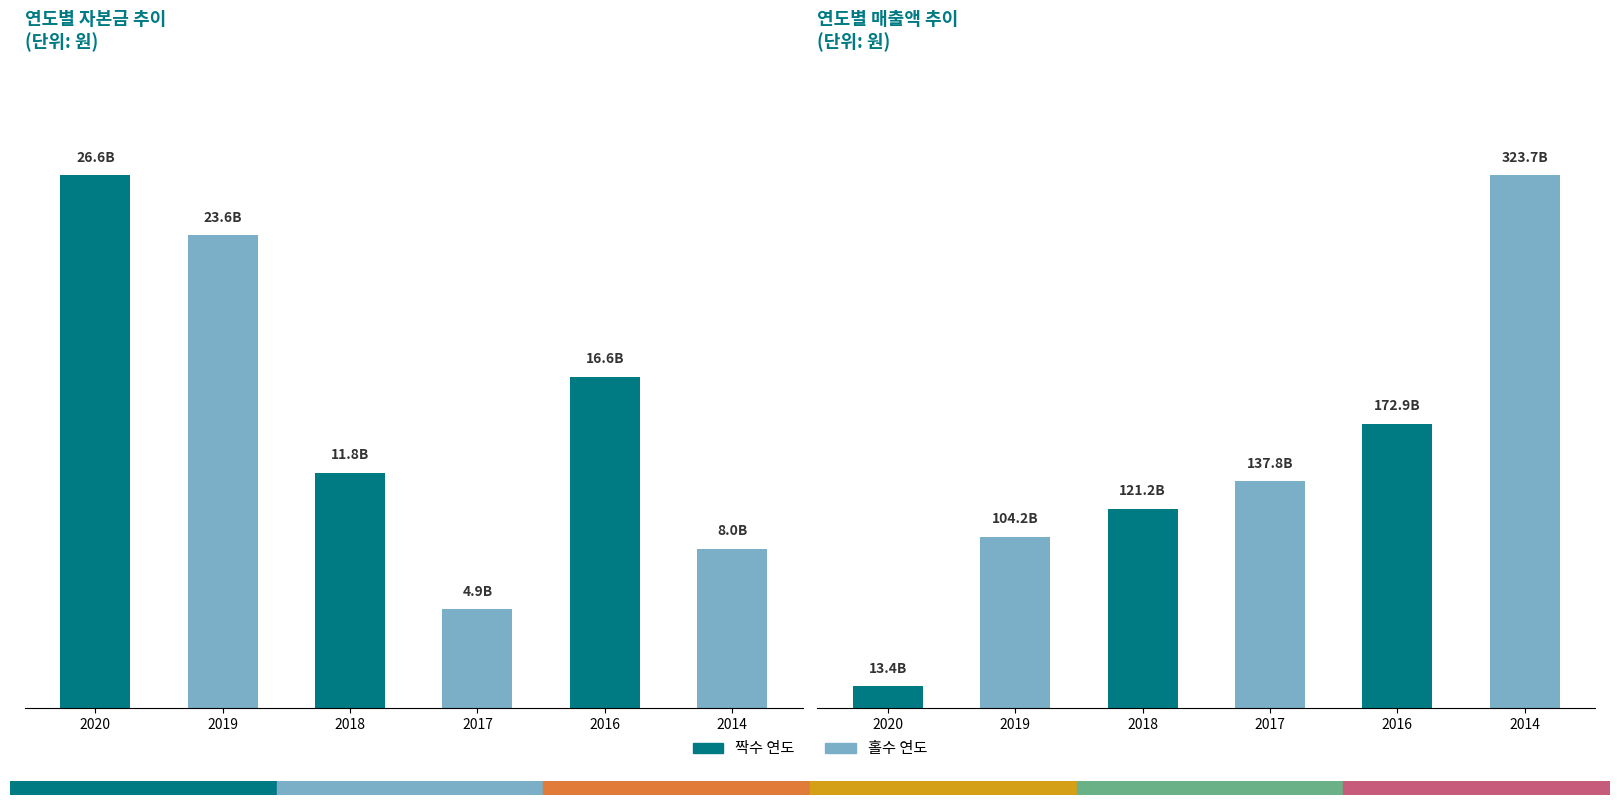

What is the approximate value of 자본금 at 2019?

23602799500